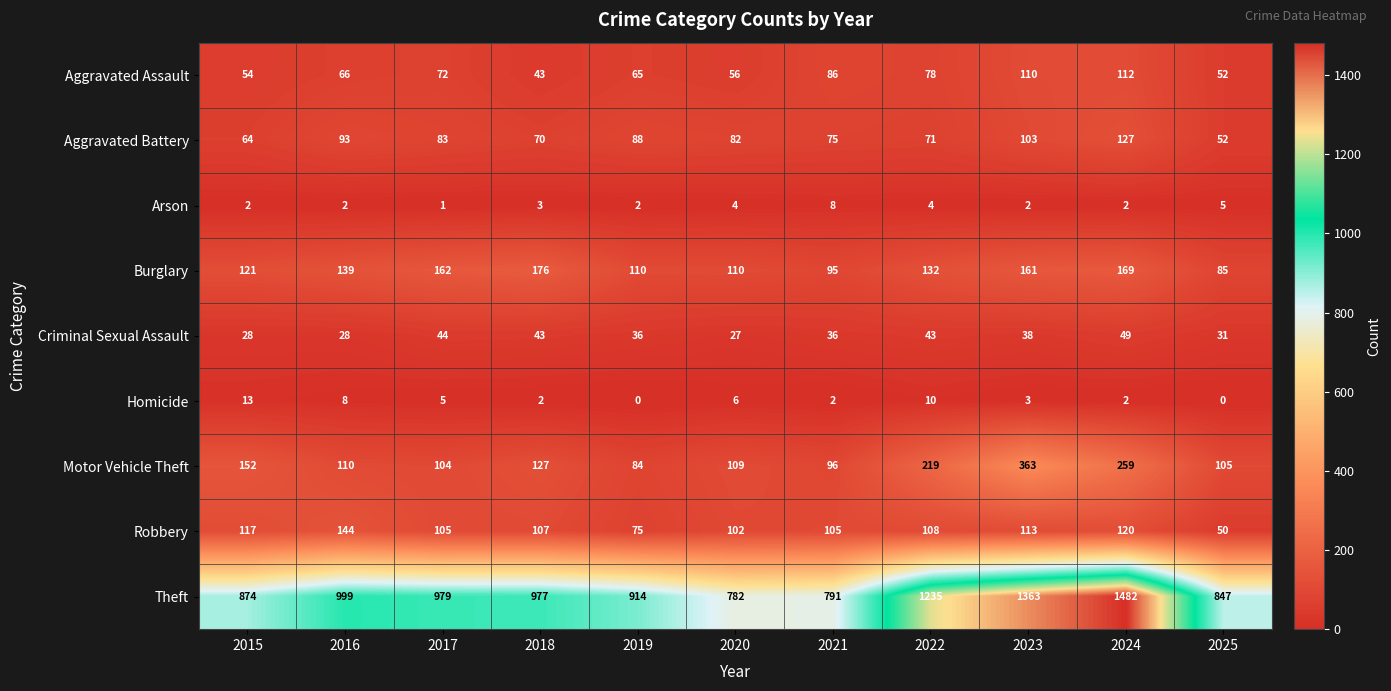

What is the greatest value displayed?

1482